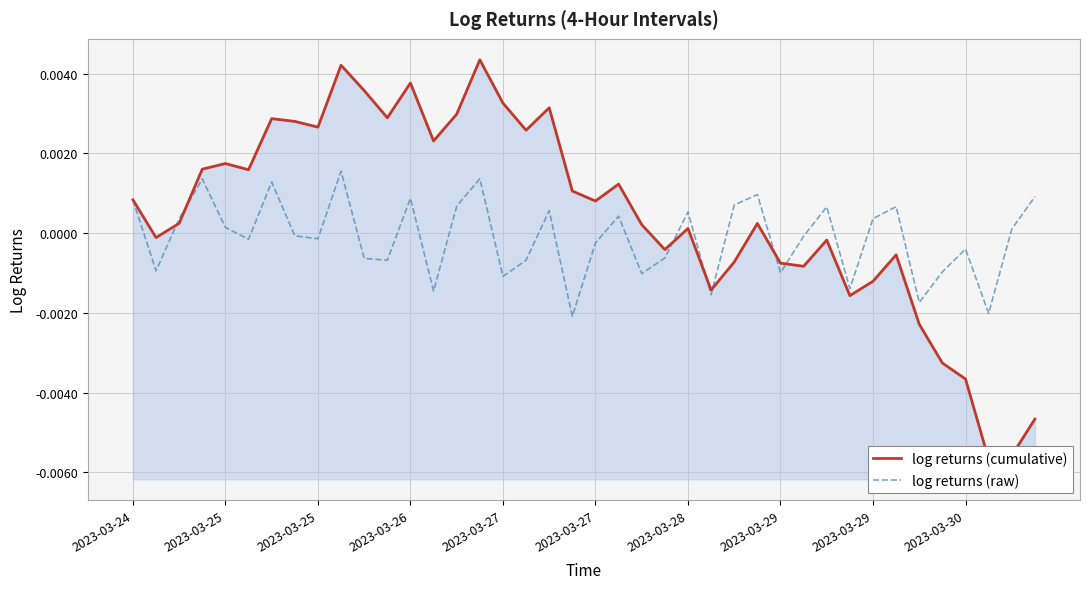

After their last crossing, which series has the higher values: log returns (cumulative) or log returns (raw)?

log returns (raw)